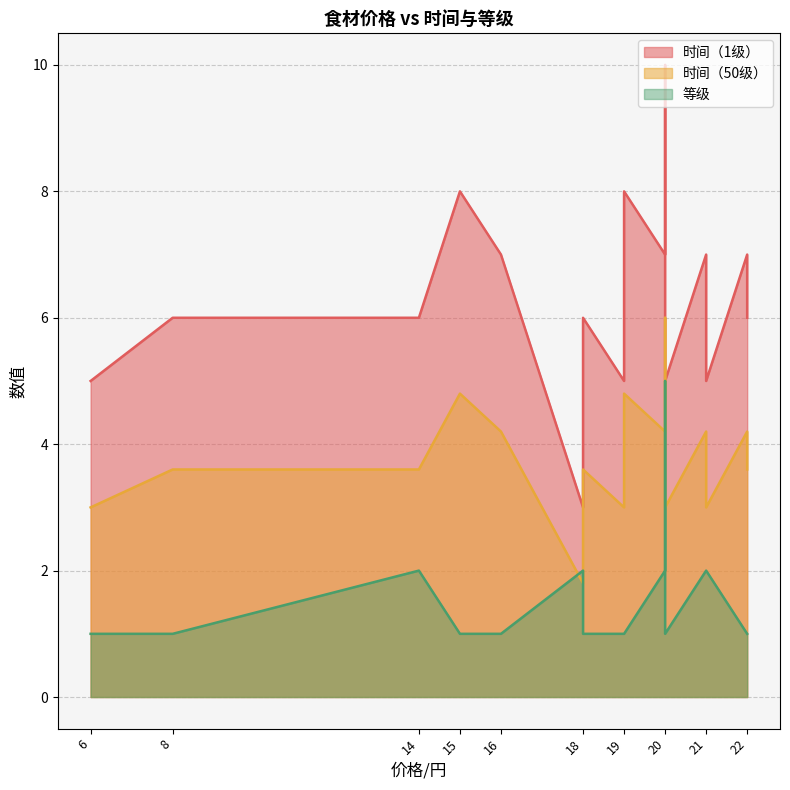

Which category has the lowest value in the 时间（1级） series?

18